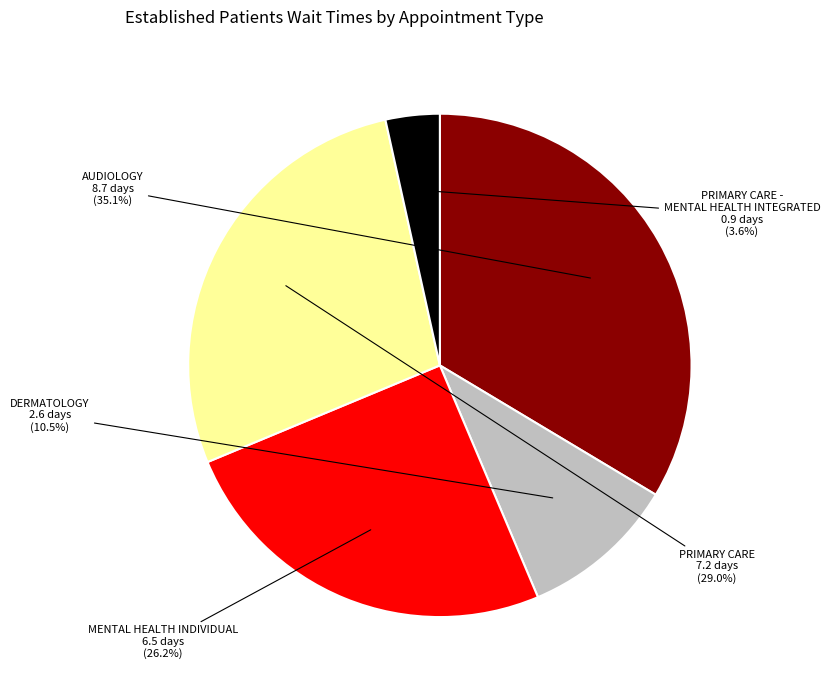

To the nearest percent, what is the average slice percentage?

20%